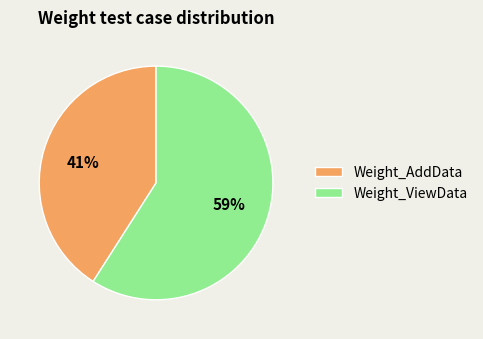

What is the largest slice in the pie chart?

Weight_ViewData